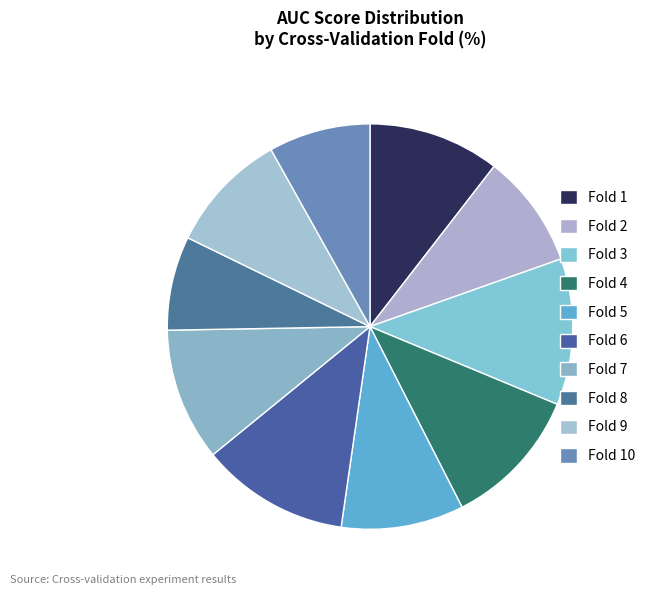

Count the number of slices in the pie.

10